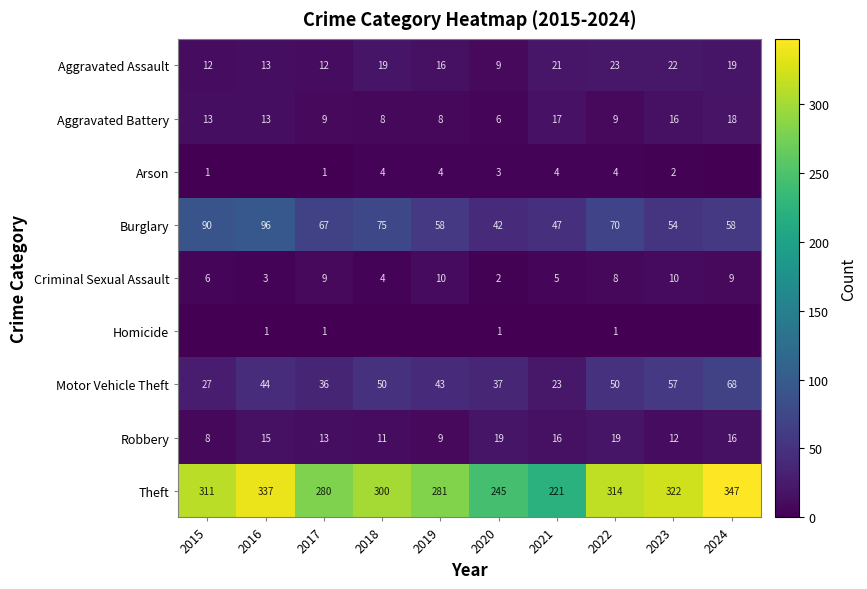

What is the spread (max minus min) of values at 2024?

347